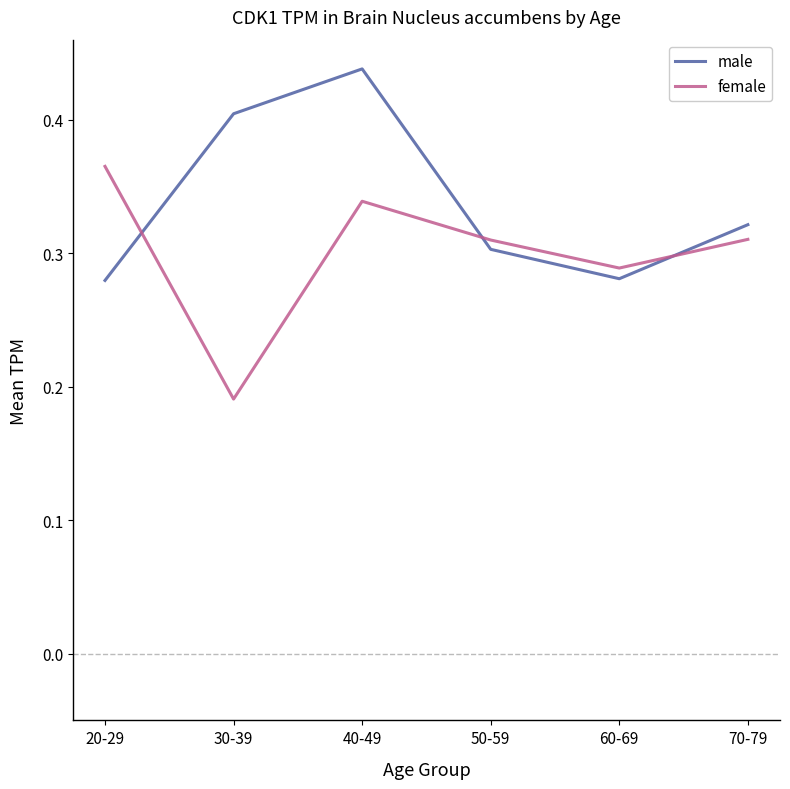

Rank the series at 50-59 from highest to lowest value.

female, male